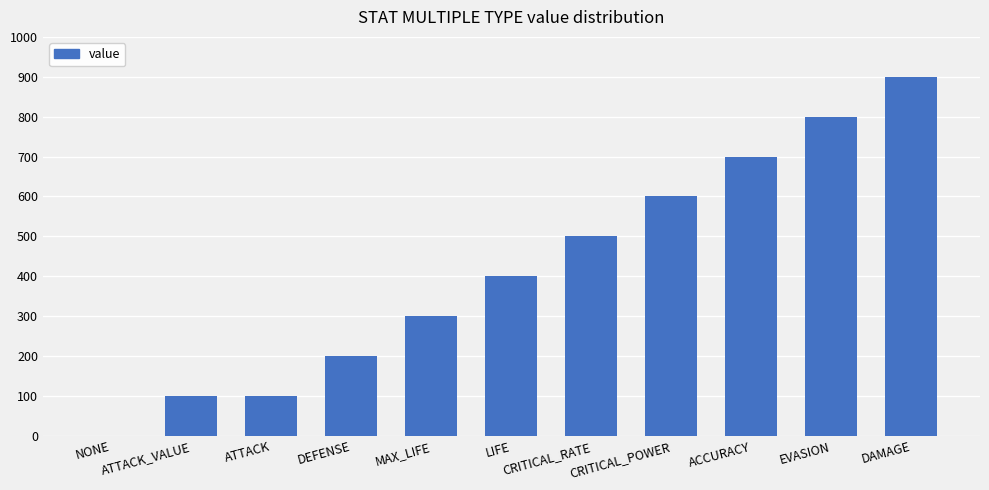

What is the maximum value shown in the chart?

900